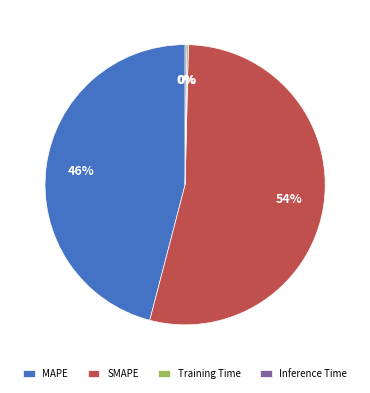

To the nearest percent, what is the difference between the largest and smallest slice percentages?

54%